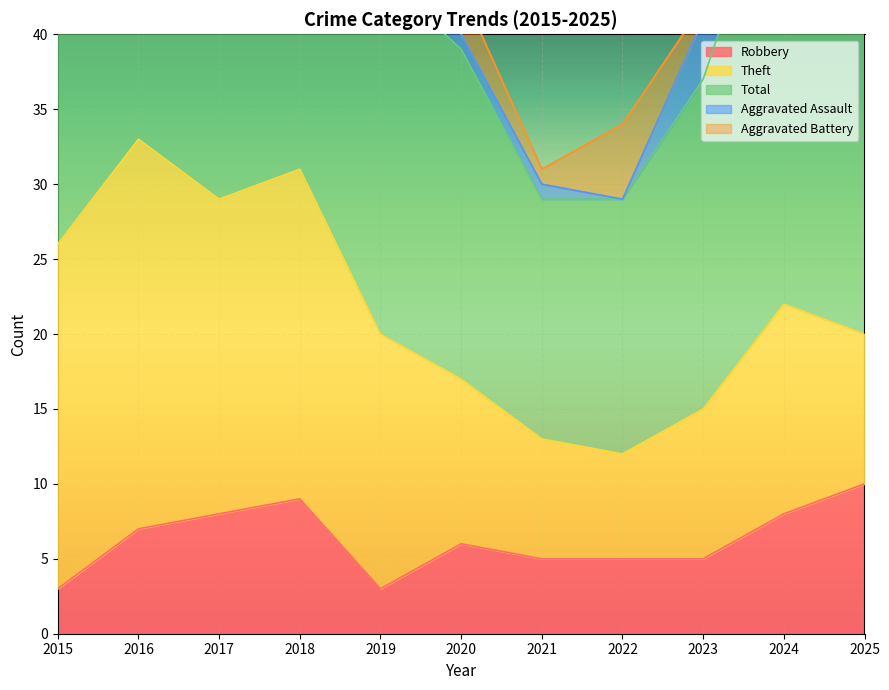

What is the value of the Total point at the 2nd from the left?

34